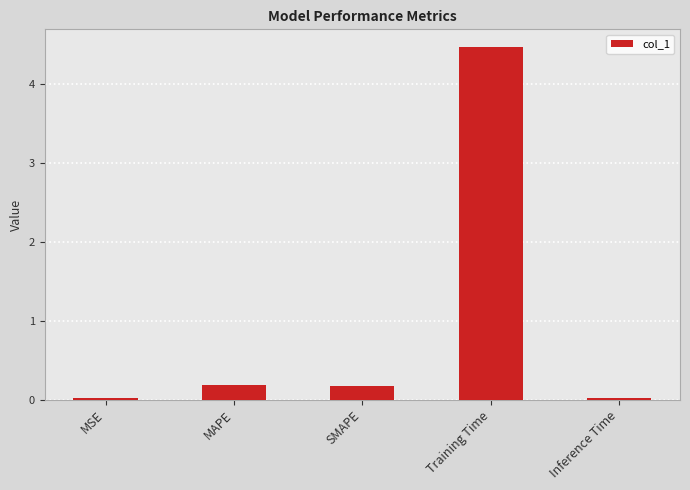

Which category has the highest value across all series?

Training Time